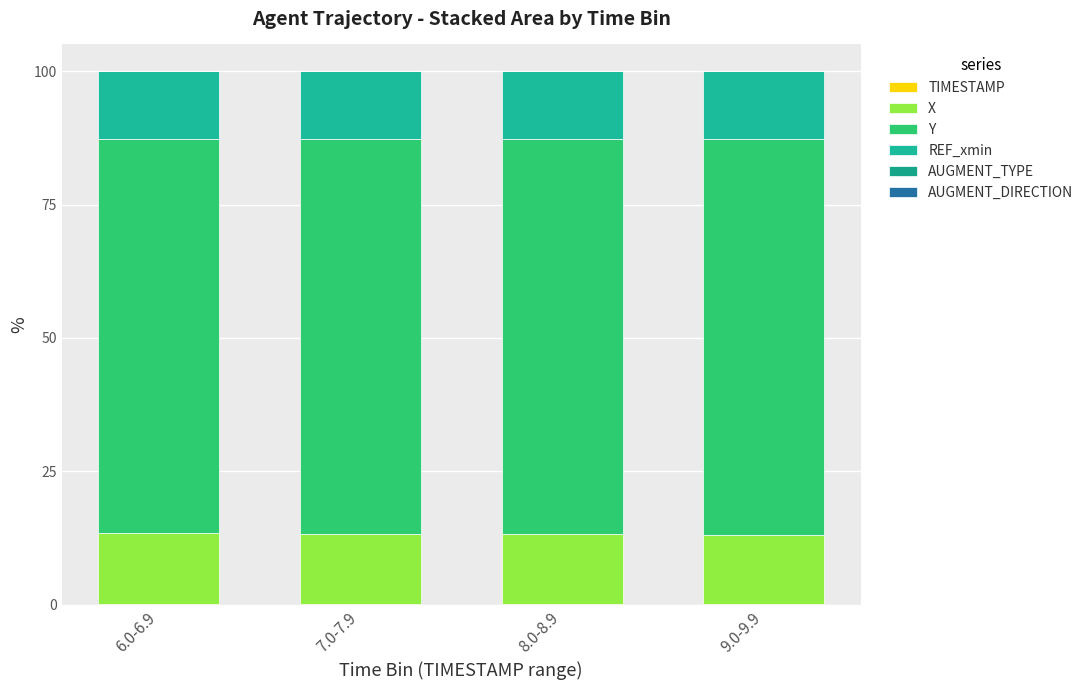

How many categories are shown in the chart?

4